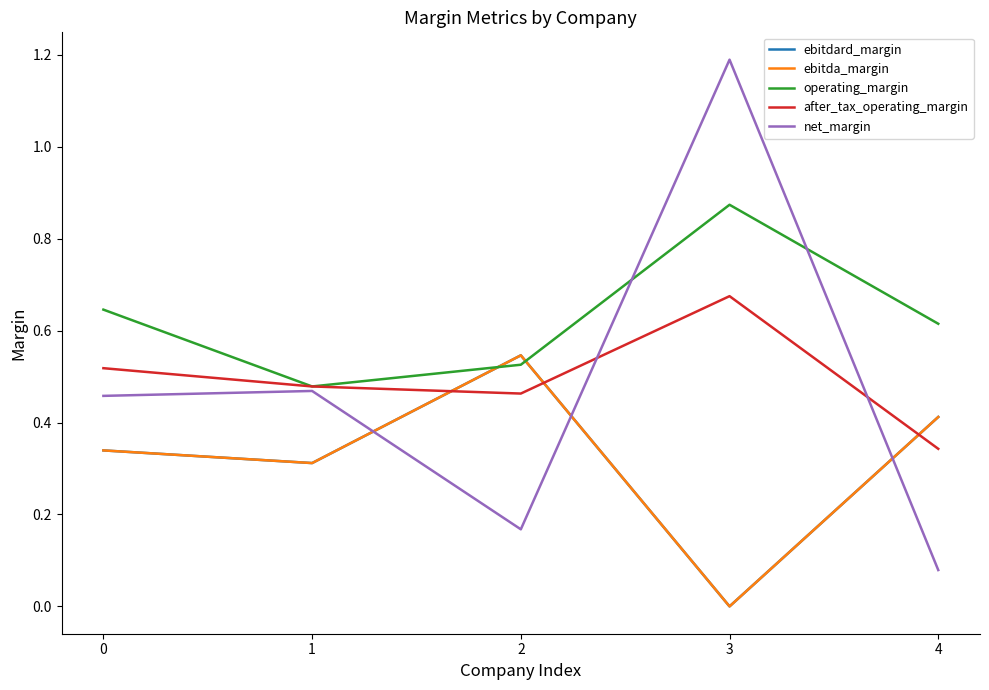

Count the ebitdard_margin values in the range 0 to 1.

5